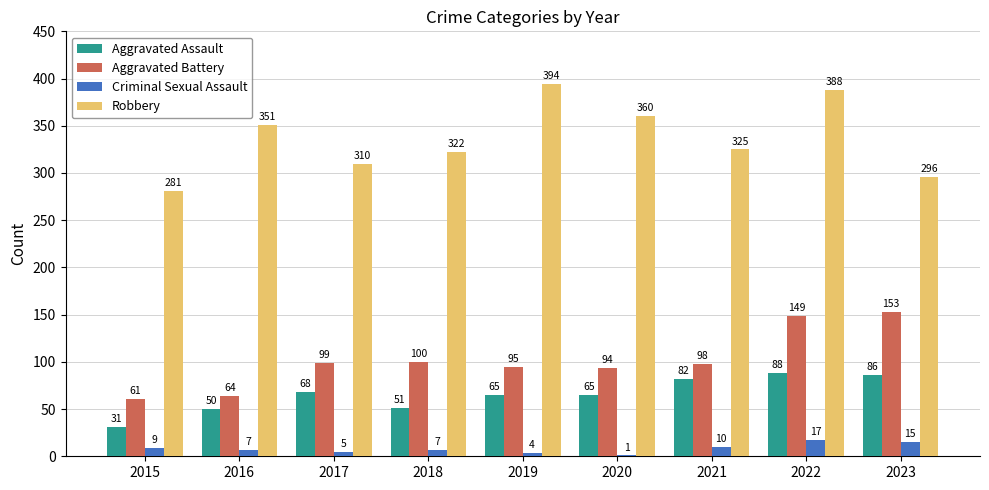

At which category is the sum across all series the highest?

2022